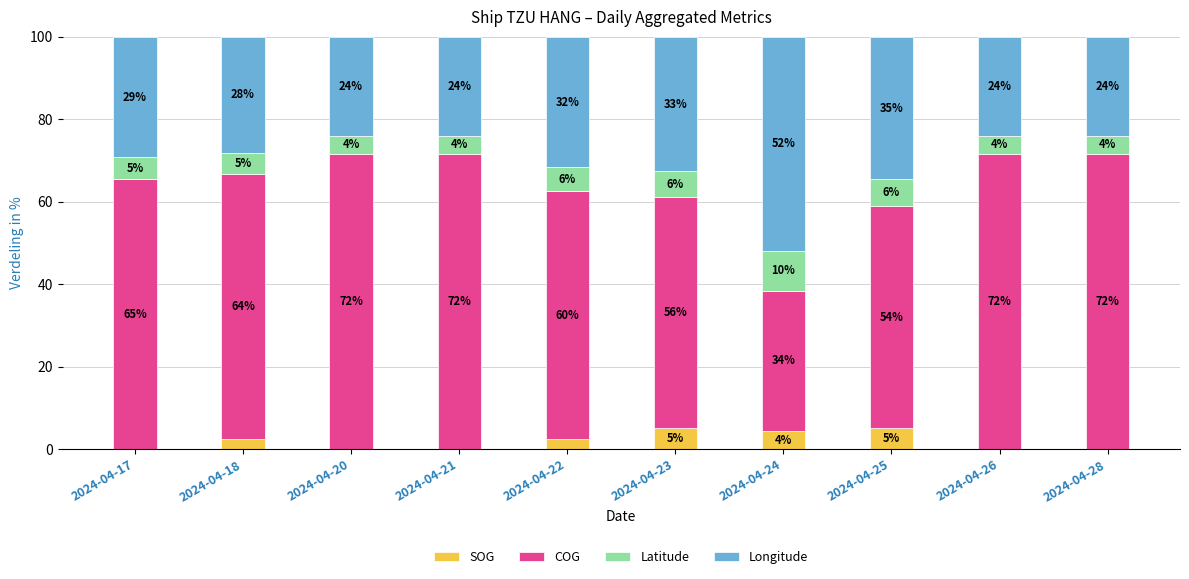

At how many categories does at least one series exceed 49?

10